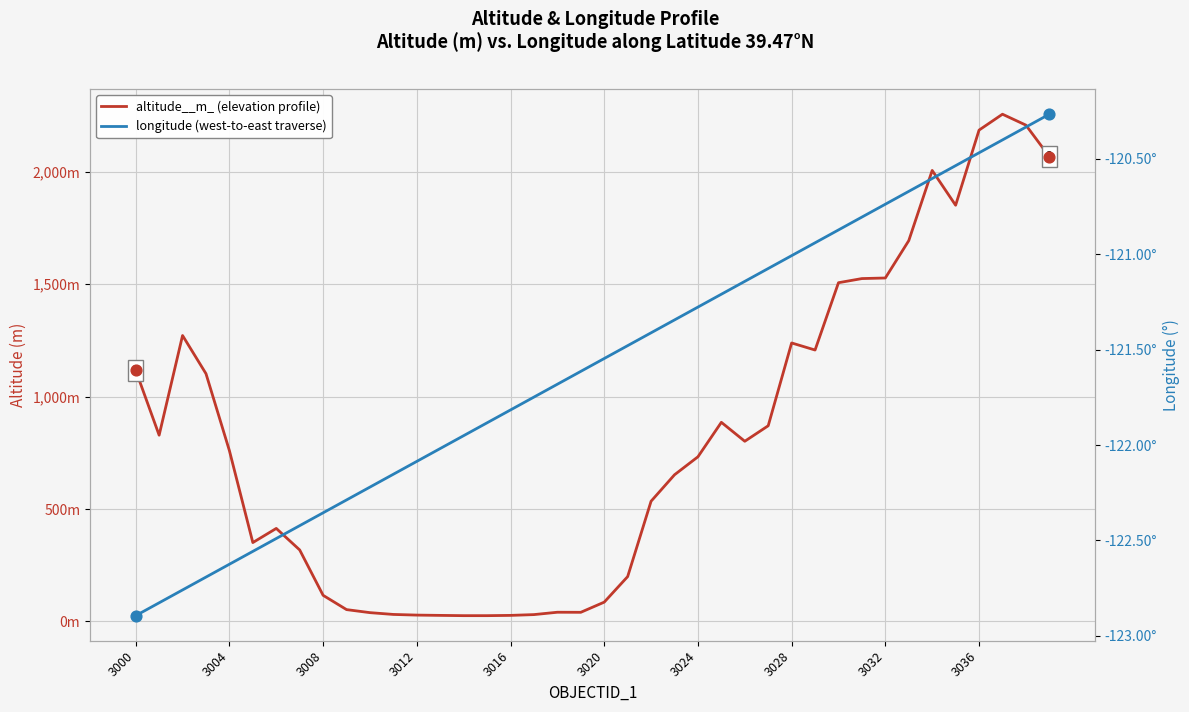

At which category is the sum across all series the highest?

37